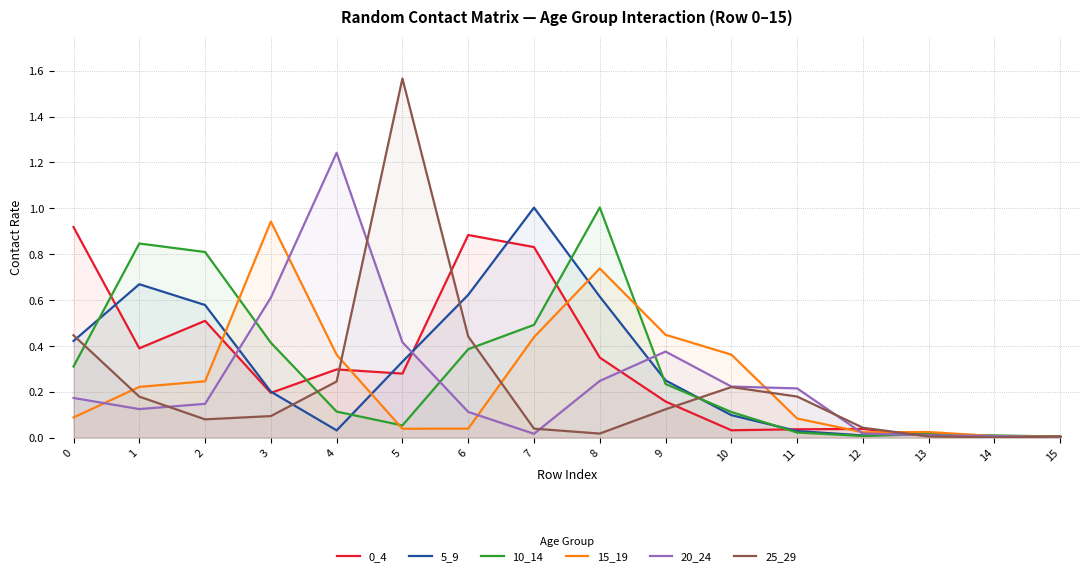

In 10_14, how many points are lower than both neighbors (excluding endpoints)?

2